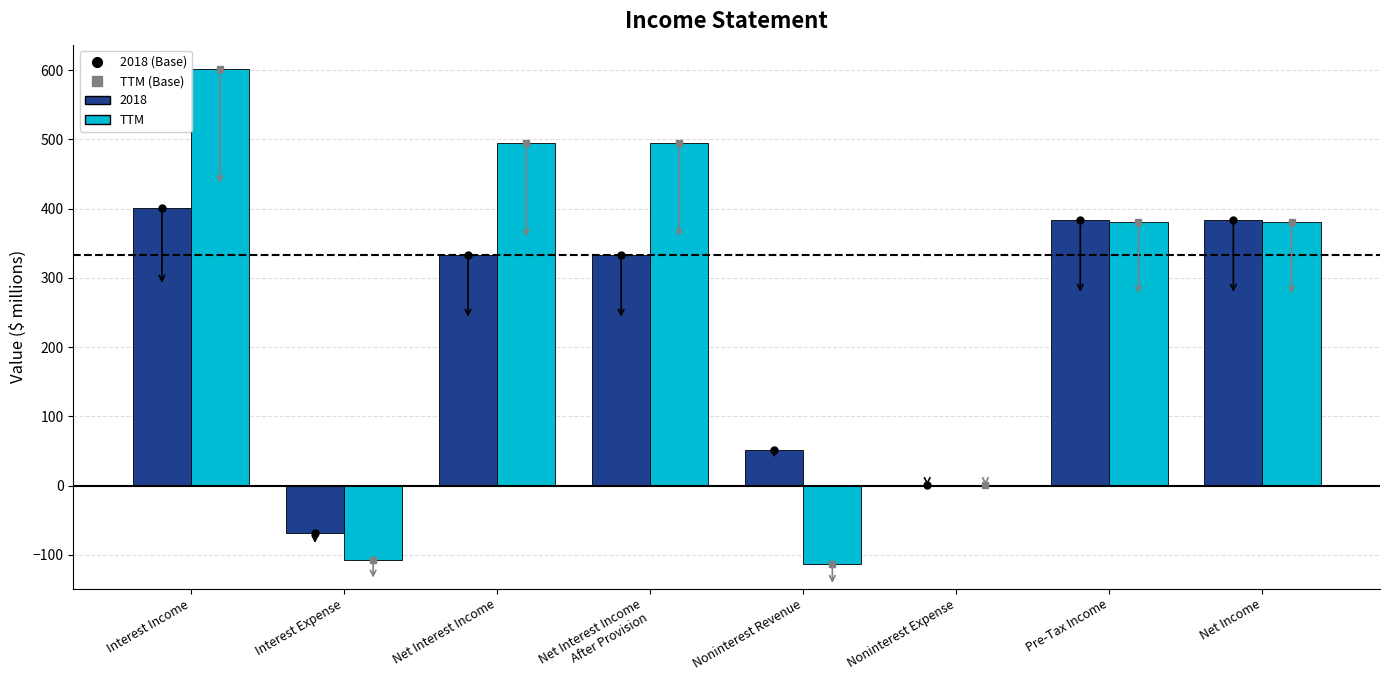

Between Interest Income and Interest Expense, which series saw the biggest shift?

TTM